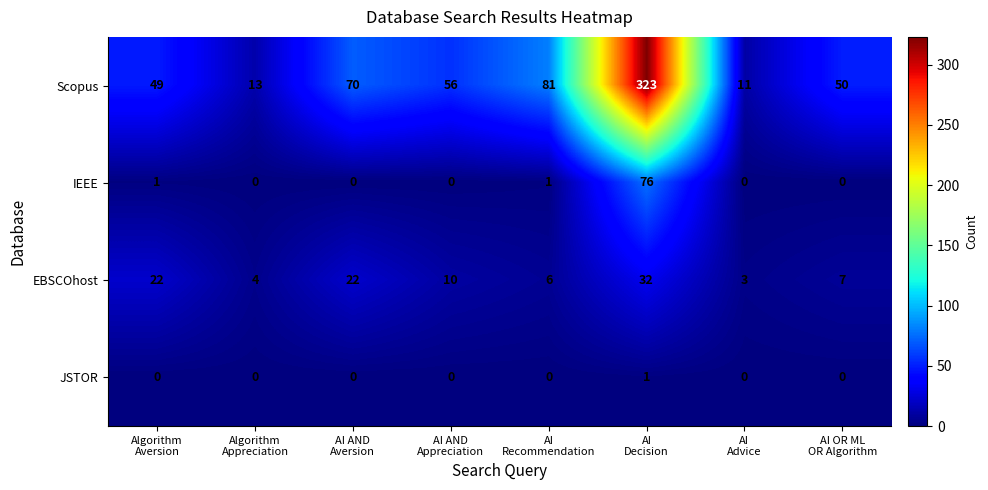

What is the difference between the maximum and second lowest values in the Scopus series?

310